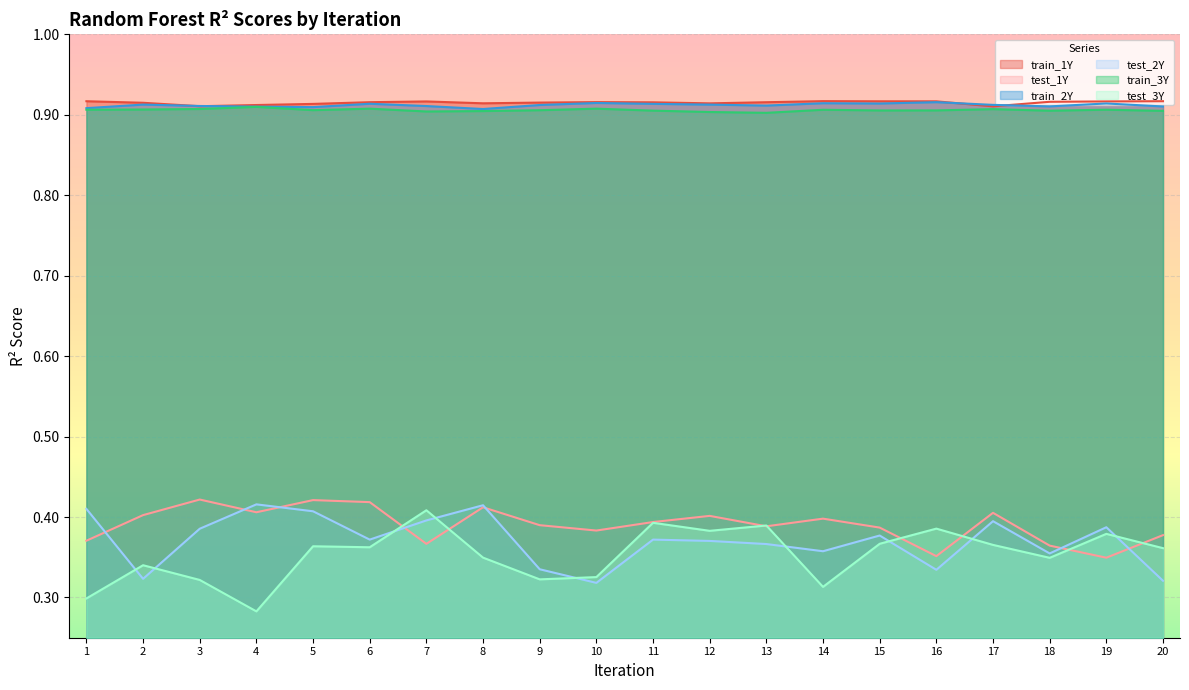

How many lines are shown in the chart?

6